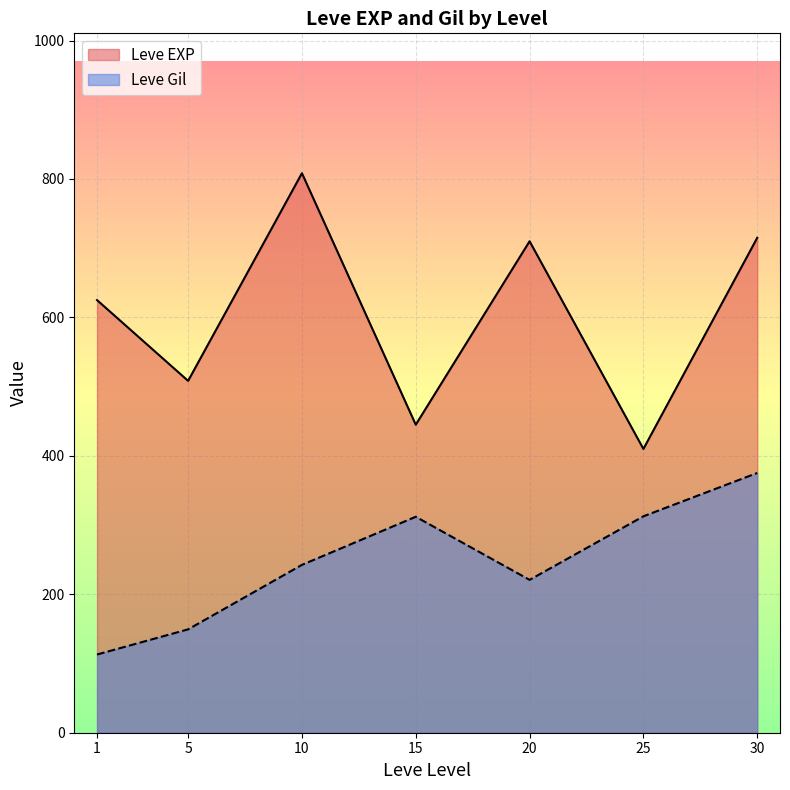

Between 25 and 25, which is larger?

25